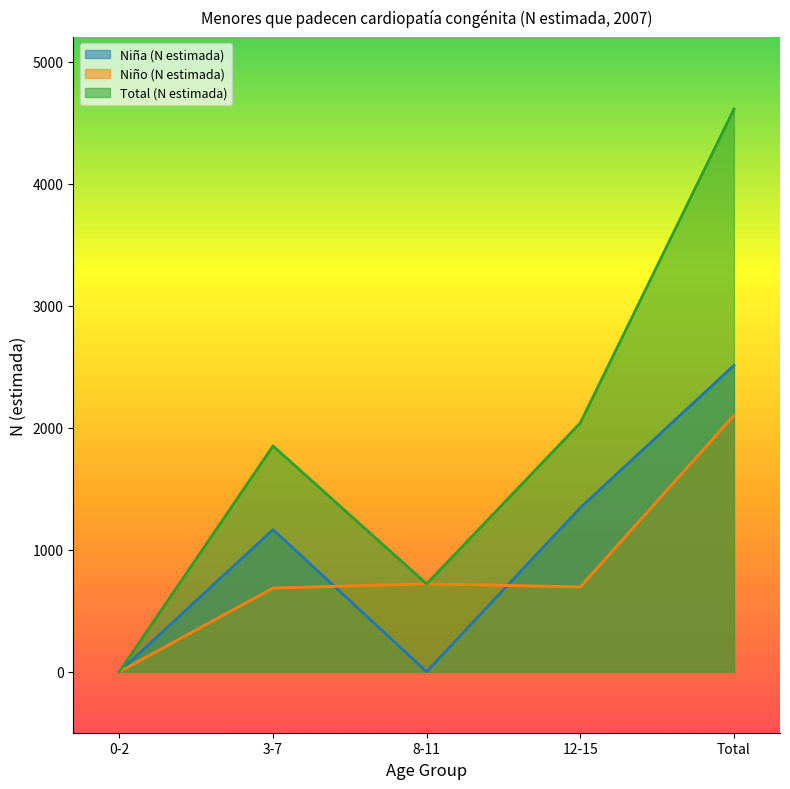

What are all the series names shown in the legend?

Niña (N estimada), Niño (N estimada), Total (N estimada)